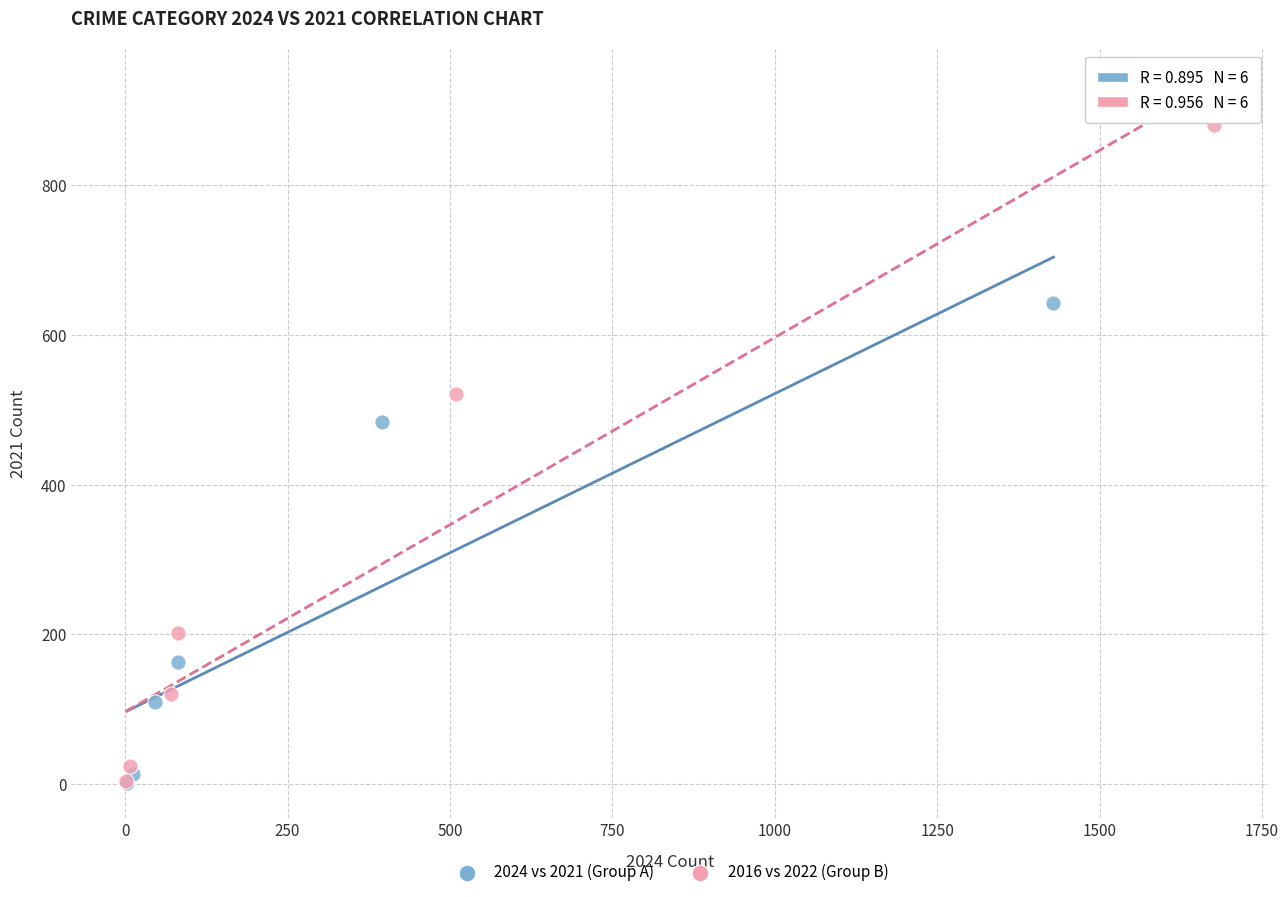

Which series reaches the maximum Y coordinate?

2016 vs 2022 (Group B)